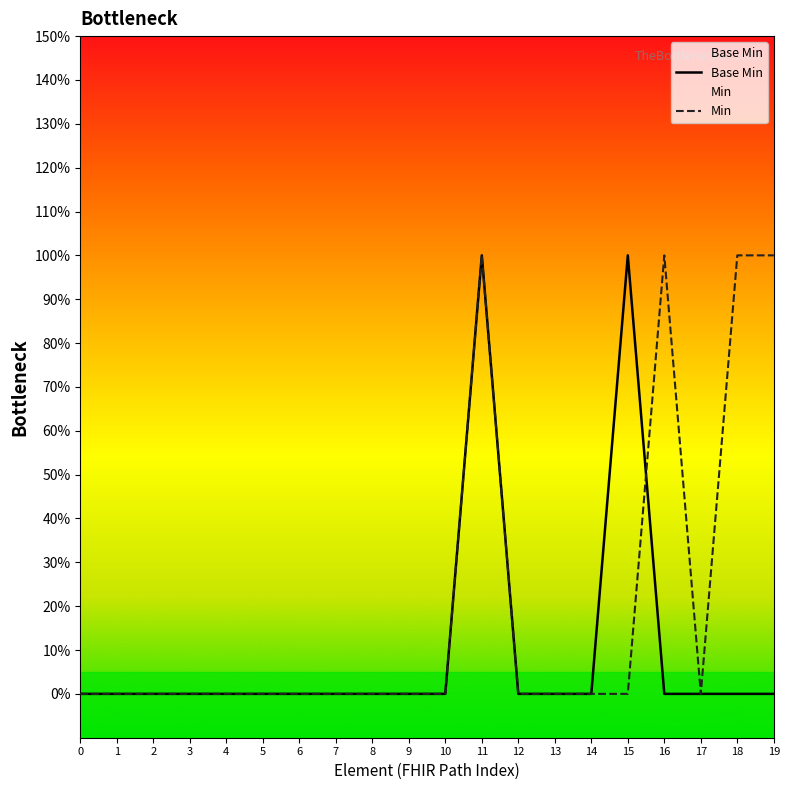

How many values in the Base Min series exceed 0?

2